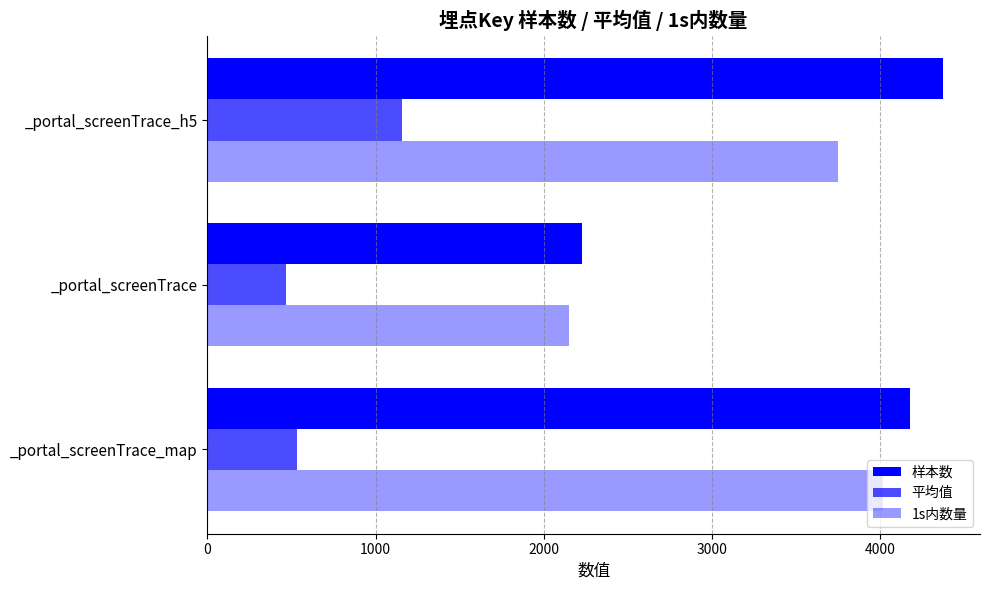

What is the maximum value for 样本数?

4373.0